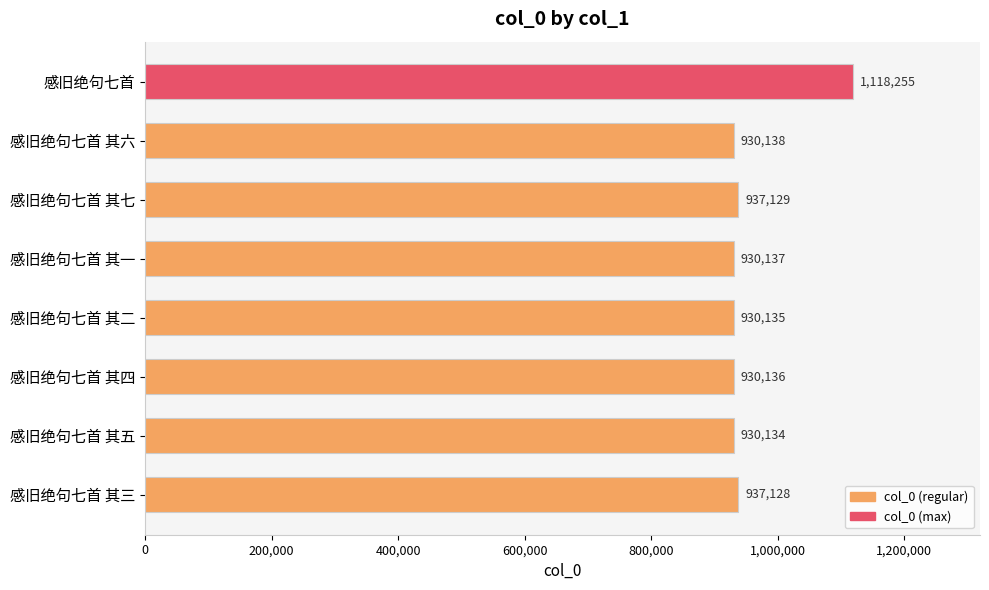

True or false: the data shows 1838688 at 感旧绝句七首.

False